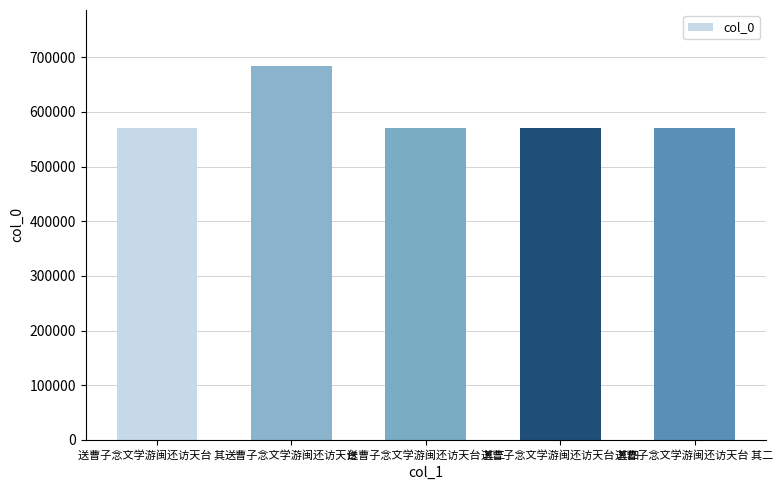

What is the label of the 2nd bar from the left?

送曹子念文学游闽还访天台